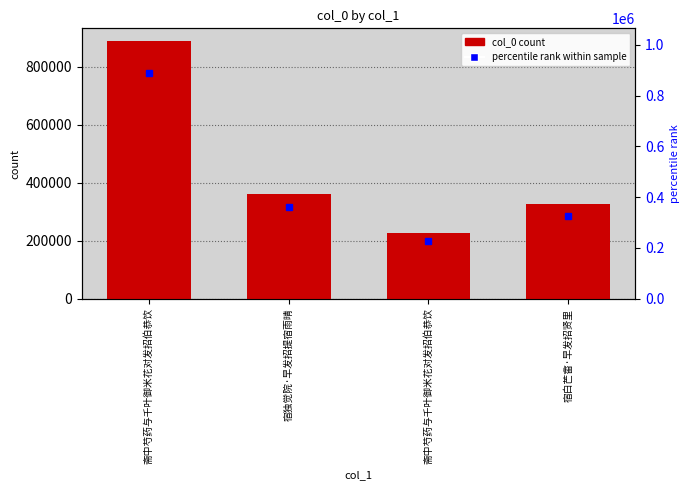

Reading left to right, transcribe all the data shown in this chart.

887181	360826	227317	327204